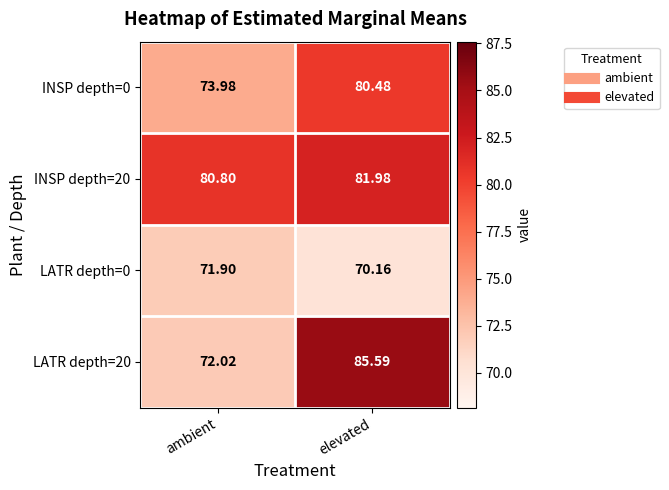

List the series in order of their peak value, lowest first.

LATR depth=0, INSP depth=0, INSP depth=20, LATR depth=20